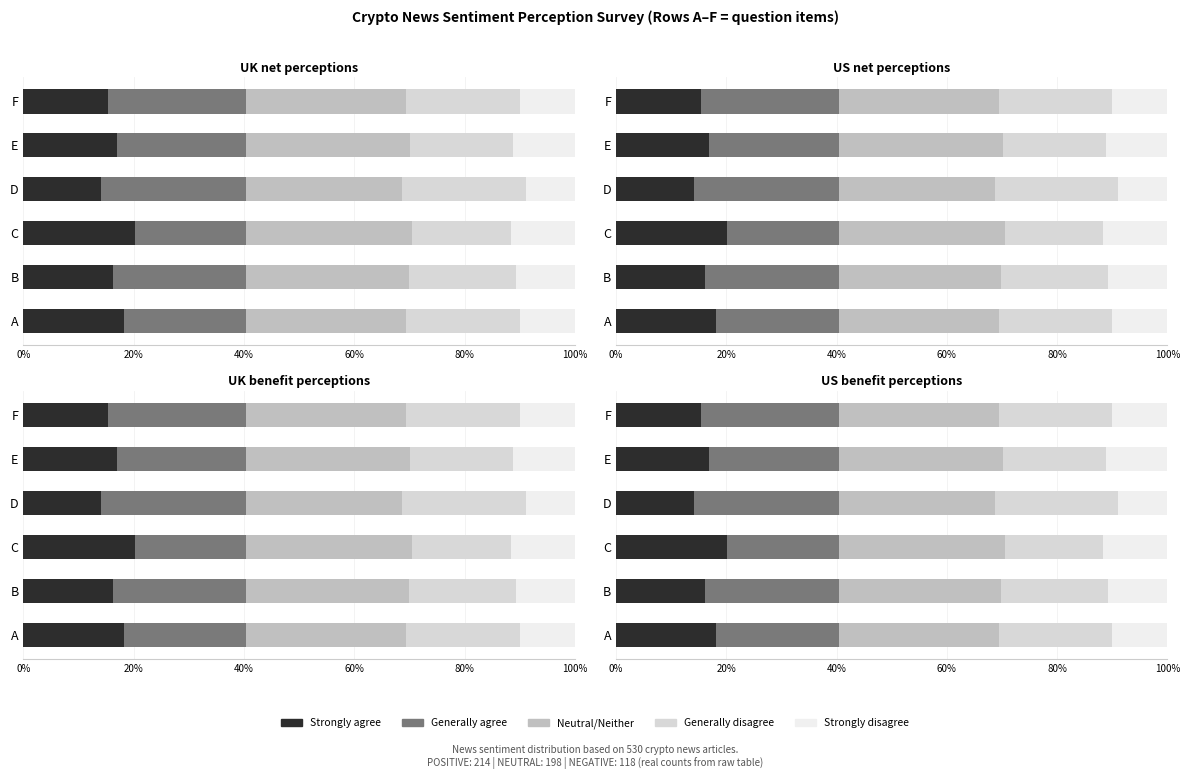

Which series has the largest total across all categories?

Neutral/Neither